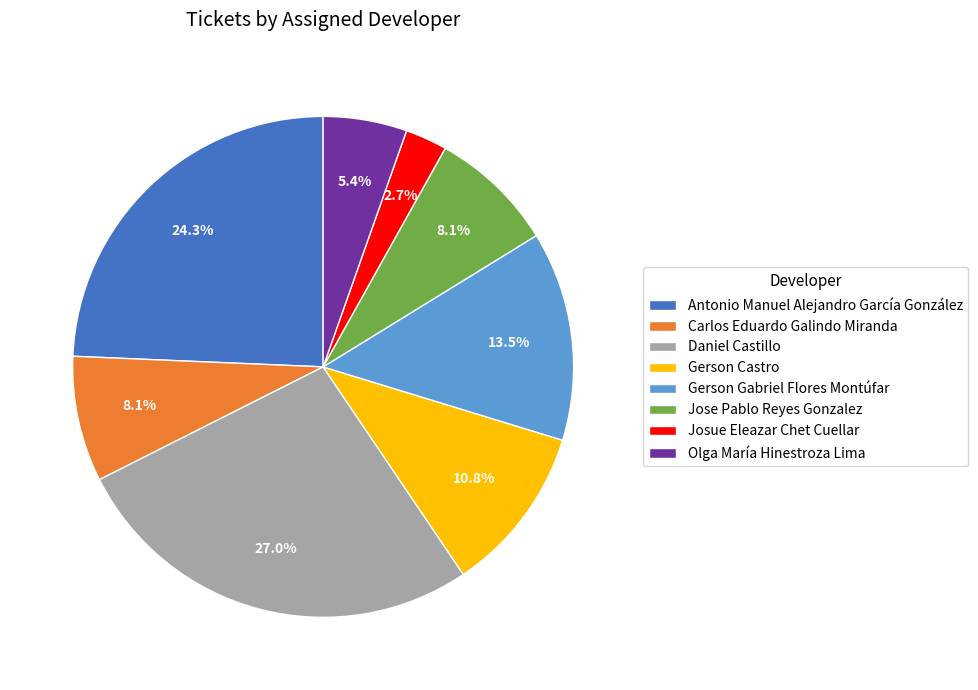

To the nearest percent, what portion does Olga María Hinestroza Lima represent?

5%